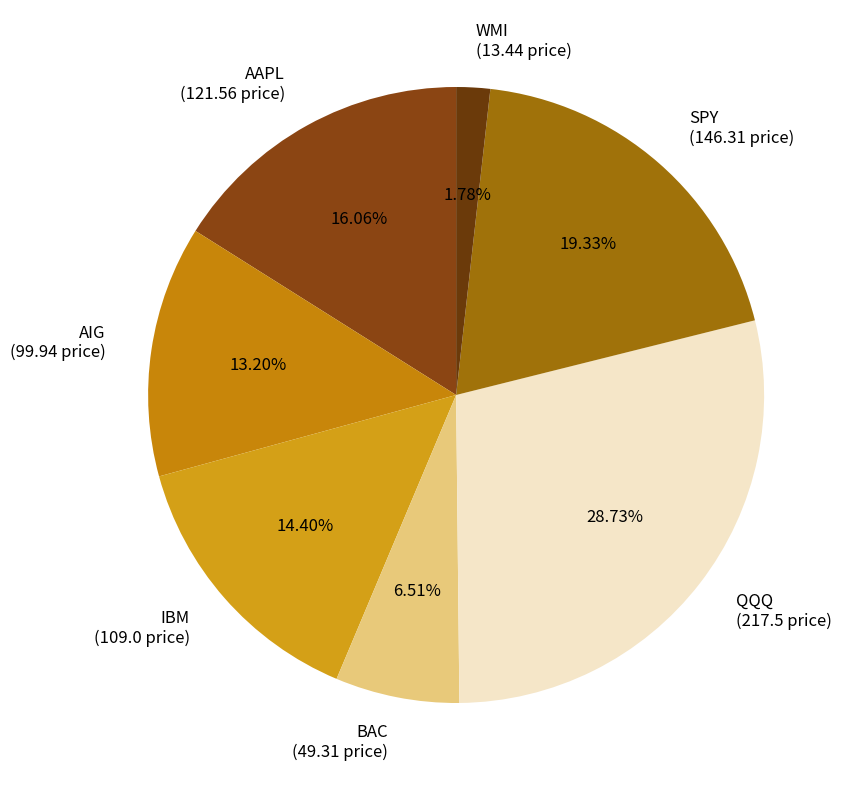

Does BAC account for over 50% of the chart?

No